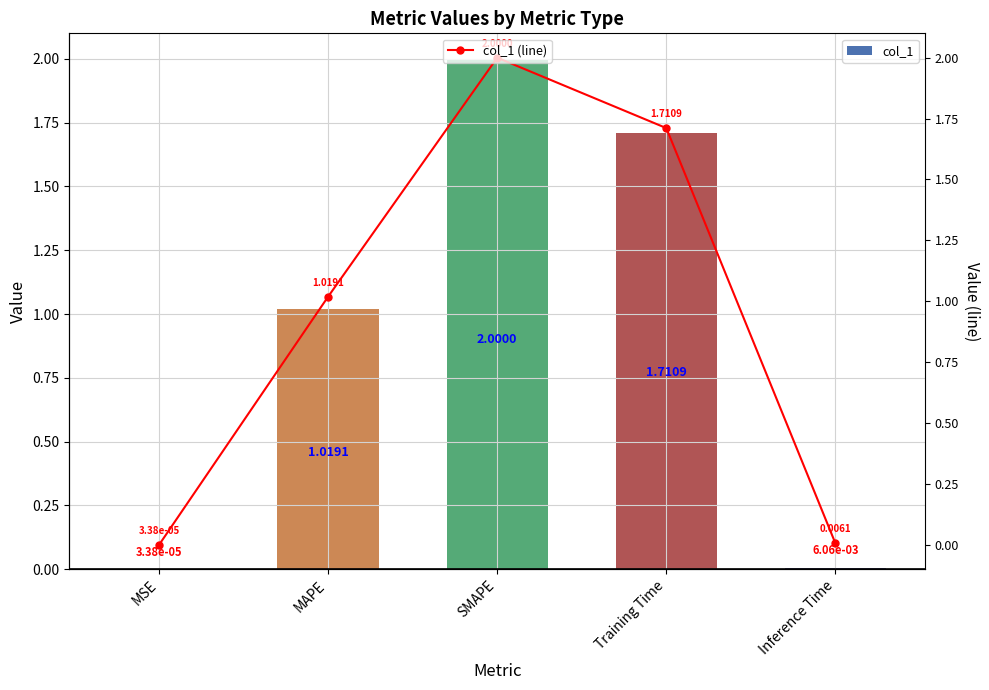

What is the label of the 2nd bar from the right?

Training Time